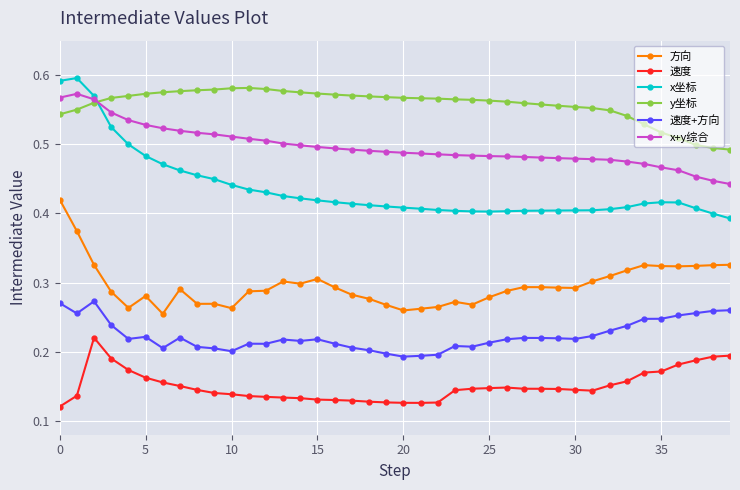

How many 方向 values are between 0 and 1?

40